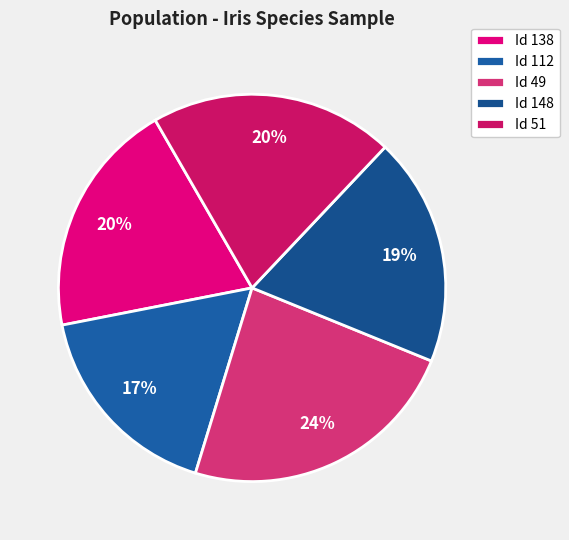

What is the smallest slice in the pie chart?

Id 112